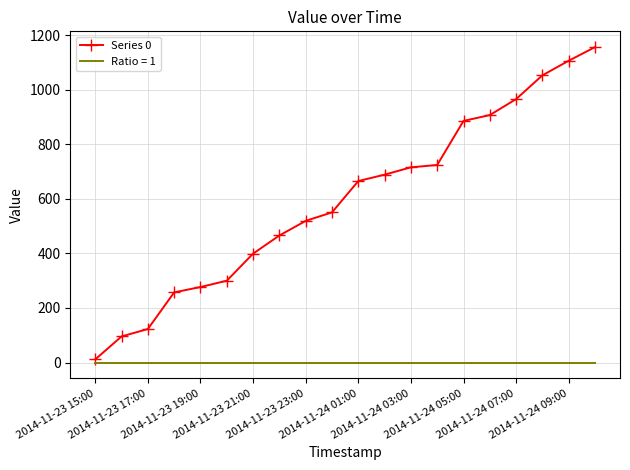

What is the maximum value for Series 0?

1156.2